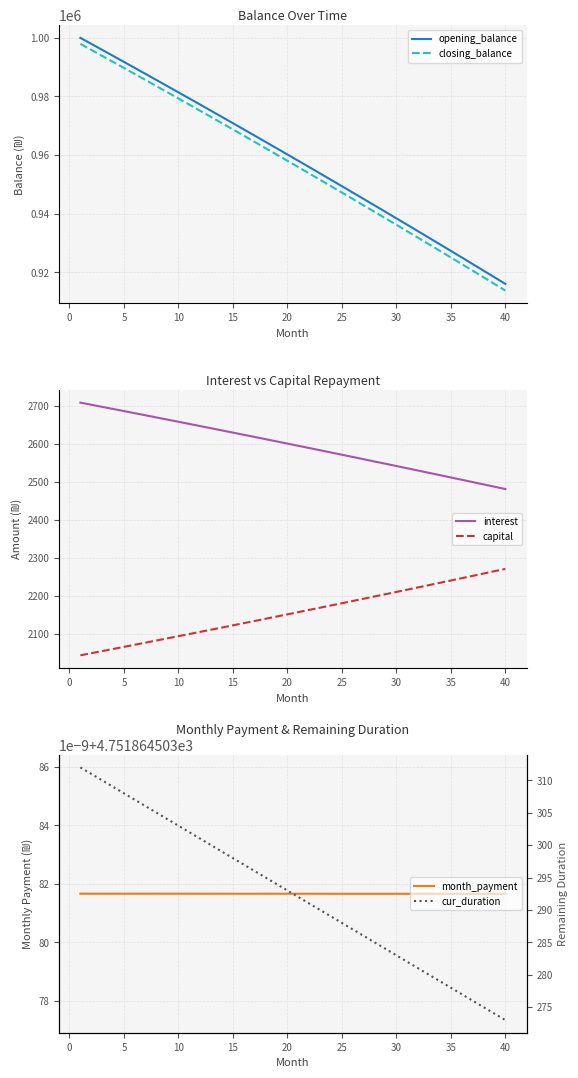

What is the maximum value for closing_balance?

997956.5